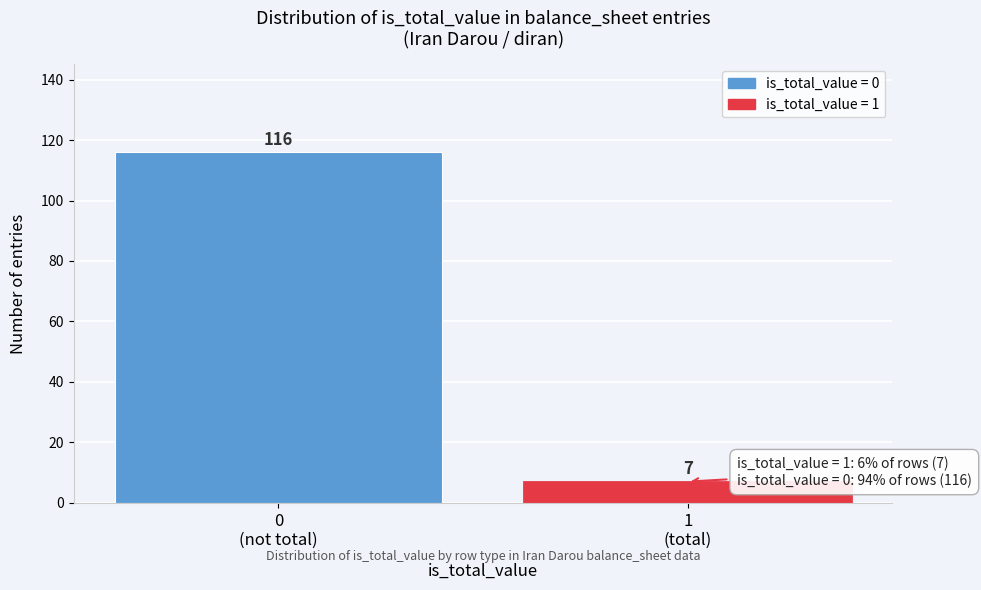

Reading right to left, extract all data points from this chart.

7	116